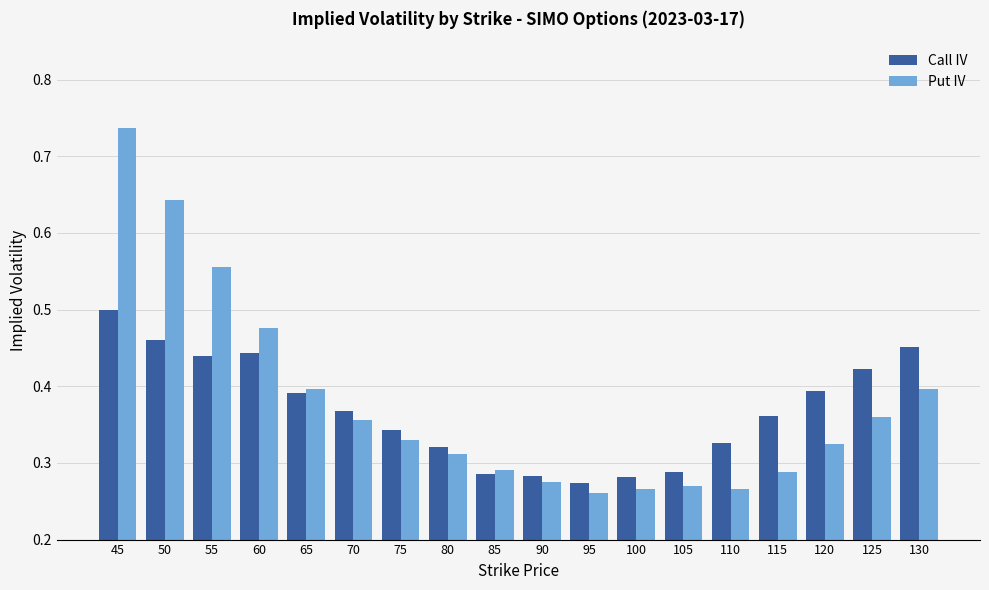

What is the sum of all Put IV values?

6.8